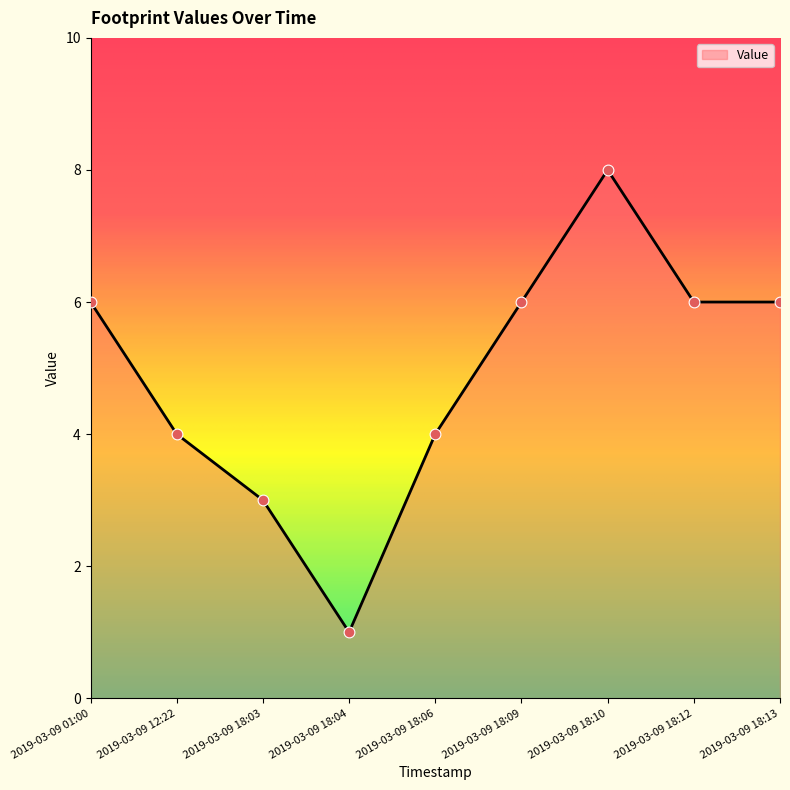

What is the change in value from 2019-03-09 18:03 to 2019-03-09 18:10?

+5